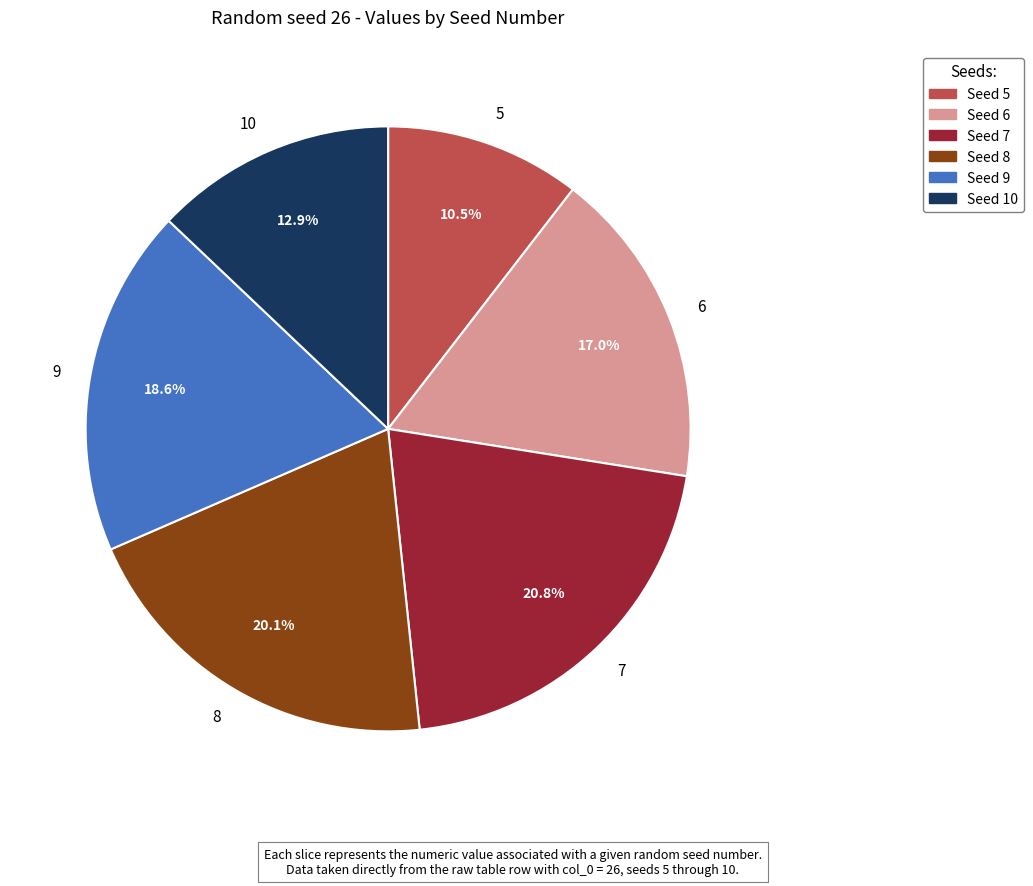

Between 5 and 8, which is larger?

8